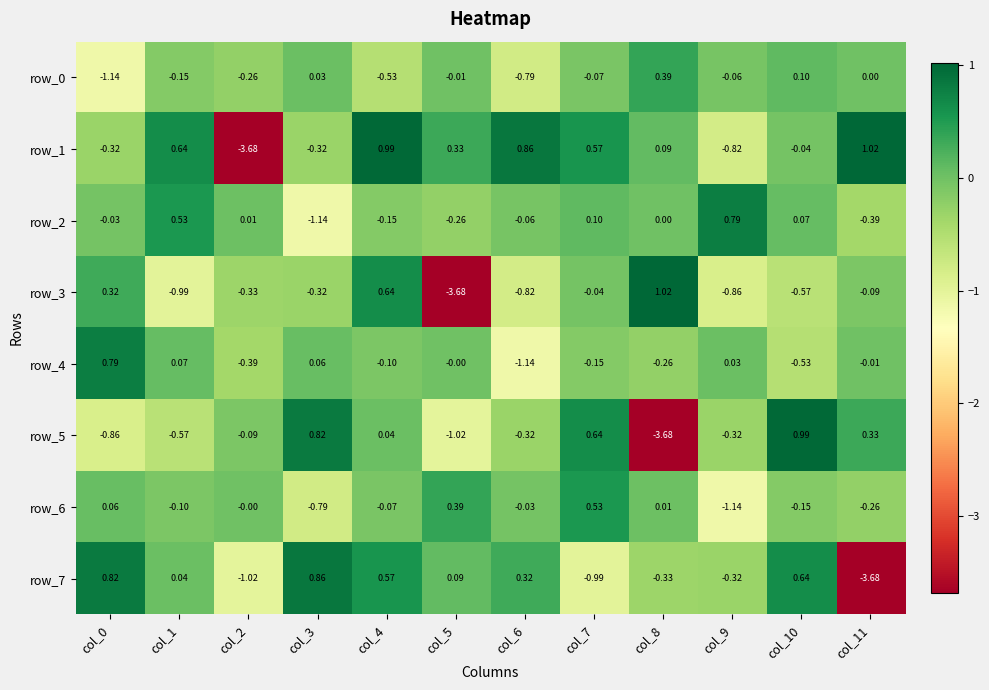

What is the spread (max minus min) of values at col_1?

1.6